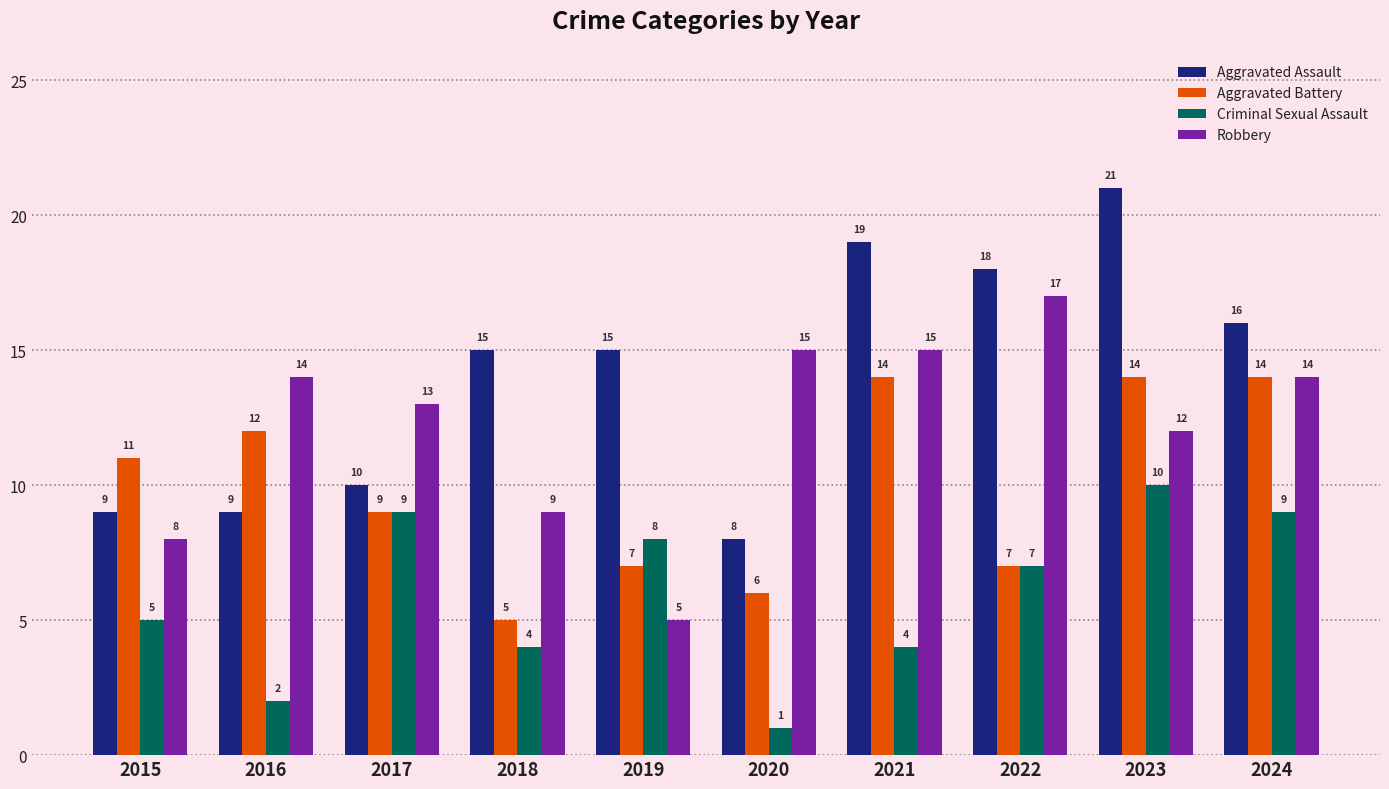

What is the maximum value for Robbery?

17